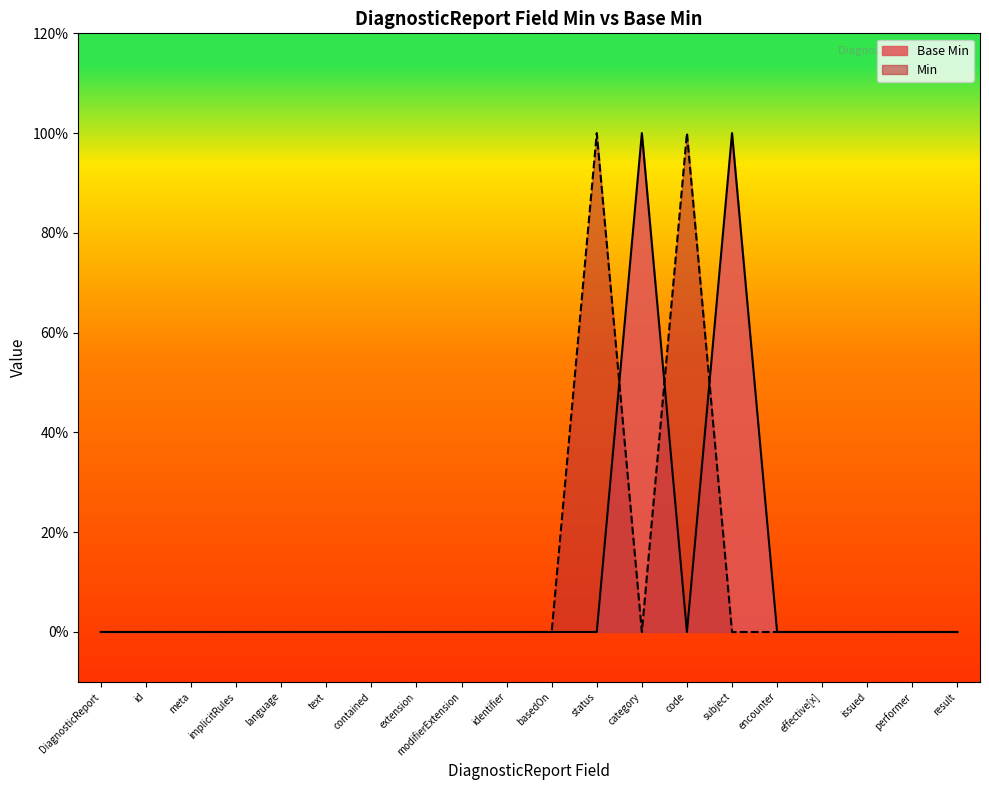

The chart shows a value of 0 at implicitRules. True or false?

False